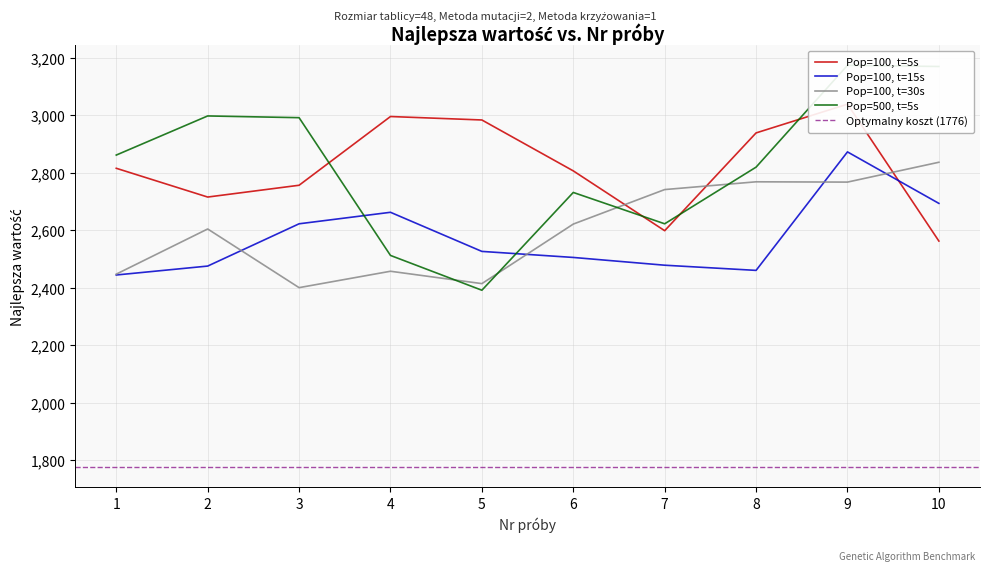

True or false: Pop=100, t=5s and Pop=100, t=30s cross at least once.

True